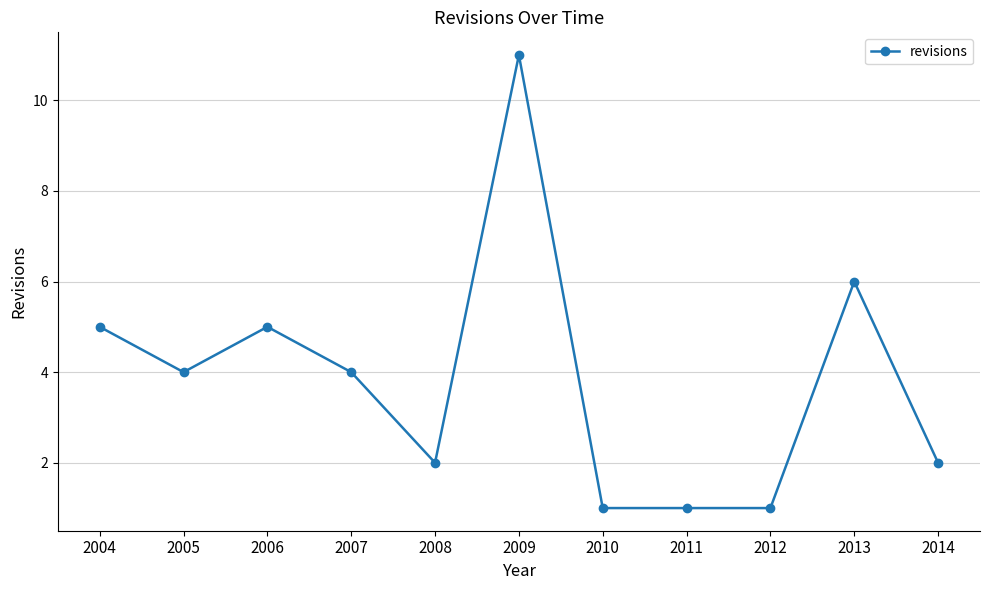

Which label corresponds to the largest value in the chart?

2009